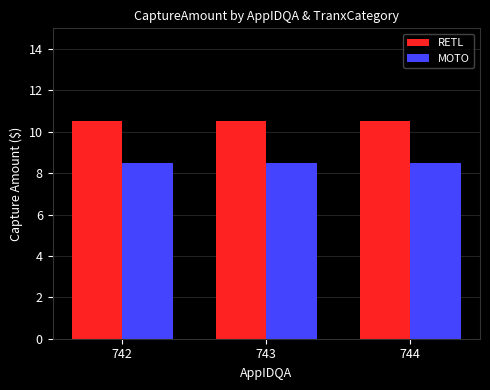

What is the total value across all series at 744?

19.0